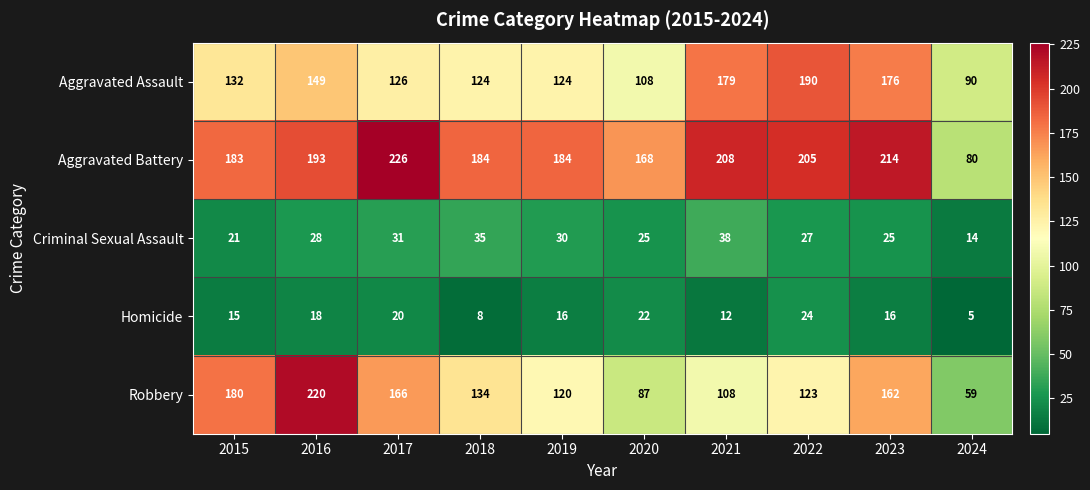

How many data points in Aggravated Assault are less than 132?

5